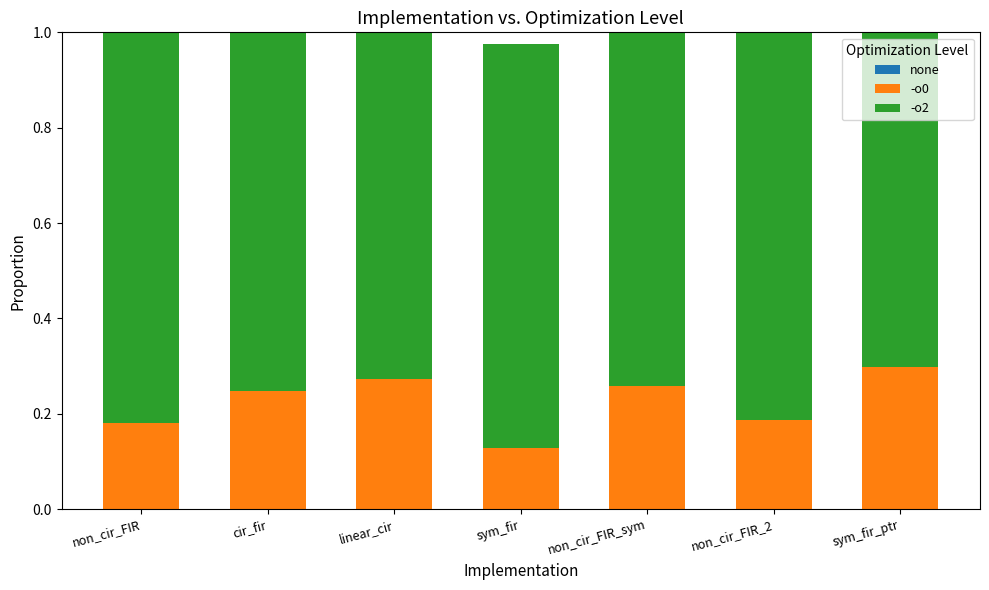

At how many categories does at least one series exceed 0?

7